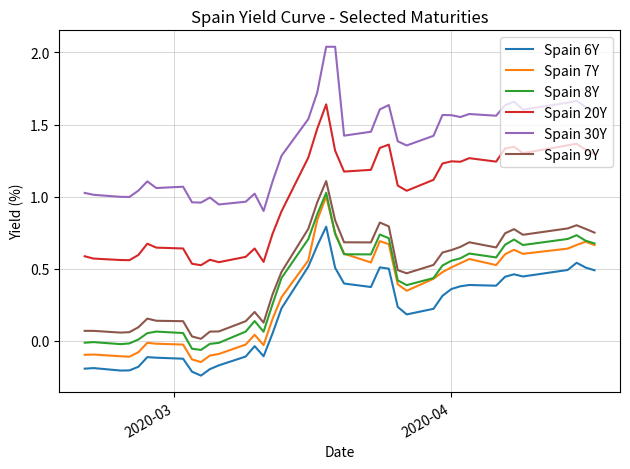

True or false: Spain 20Y and Spain 7Y intersect in this chart.

False